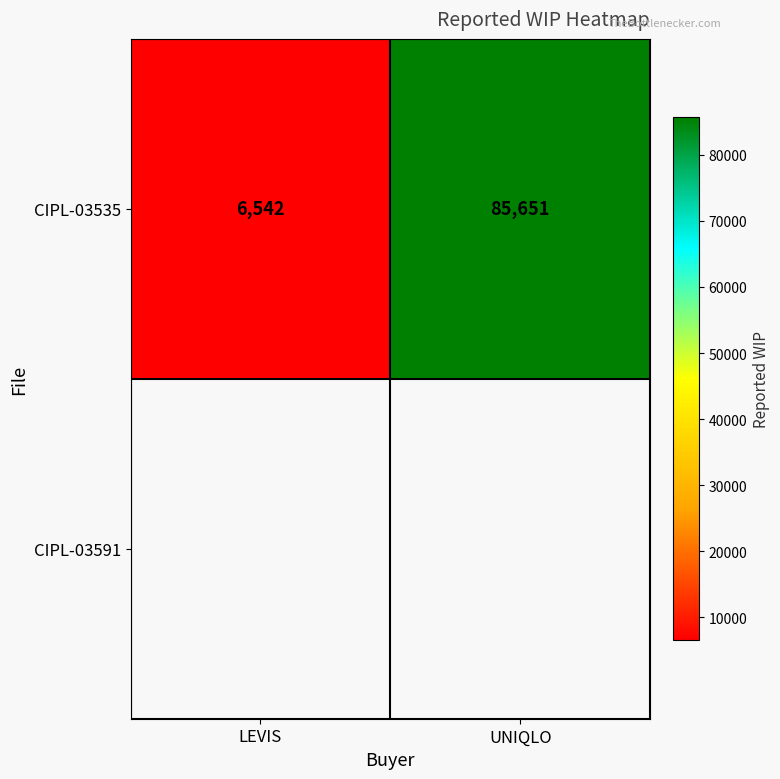

What is the sum of all values?

92193